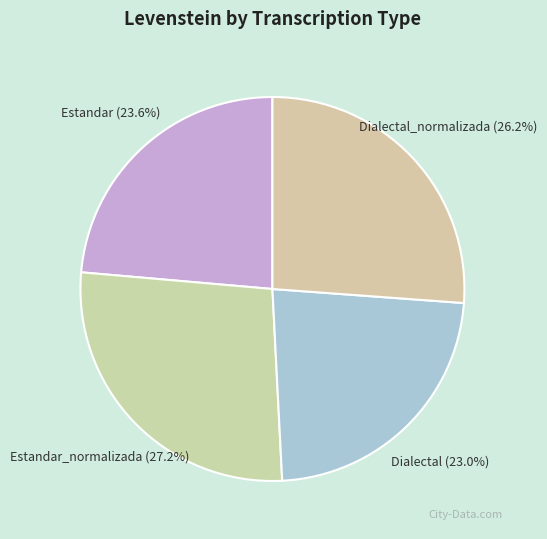

To the nearest percent, what portion does Dialectal represent?

23%